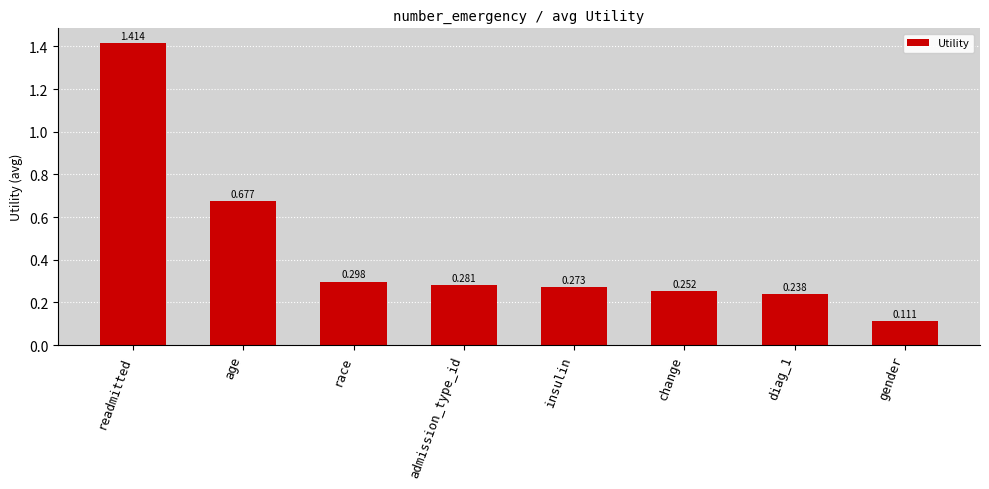

List the labels in order of value, smallest first.

gender, diag_1, change, insulin, admission_type_id, race, age, readmitted